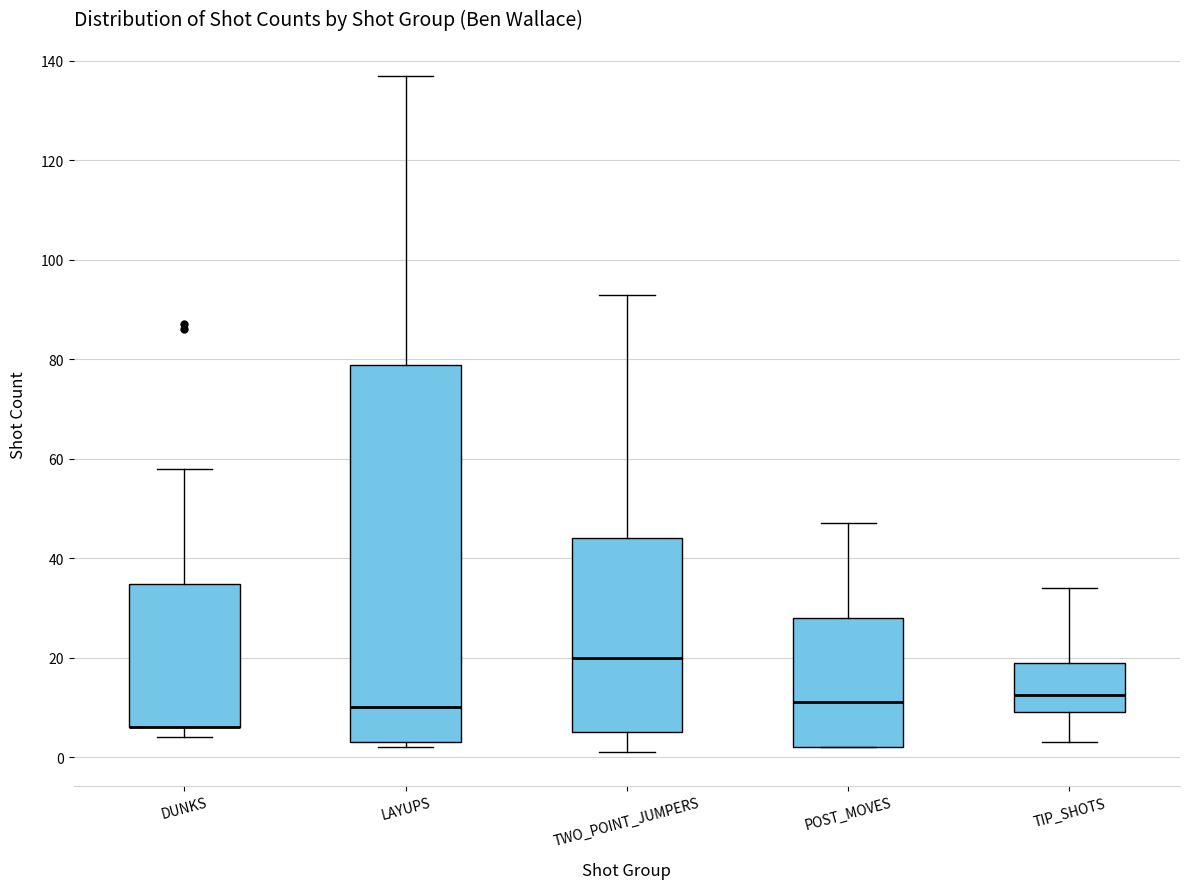

Reading left to right, transcribe this box plot: for each box, give where its median line is, the range the box spans, and where its two whiskers end, as read against the y-axis. The values are not printed on the chart, so give them approximately, as read against the axis.

DUNKS: median 6 (drawn on the box's lower edge), box 6 to 34, whiskers 4 to 58
LAYUPS: median 10, box 4 to 78, whiskers 2 to 138
TWO_POINT_JUMPERS: median 20, box 6 to 44, whiskers 2 to 94
POST_MOVES: median 12, box 2 to 28, whiskers 2 to 48
TIP_SHOTS: median 12, box 10 to 20, whiskers 4 to 34